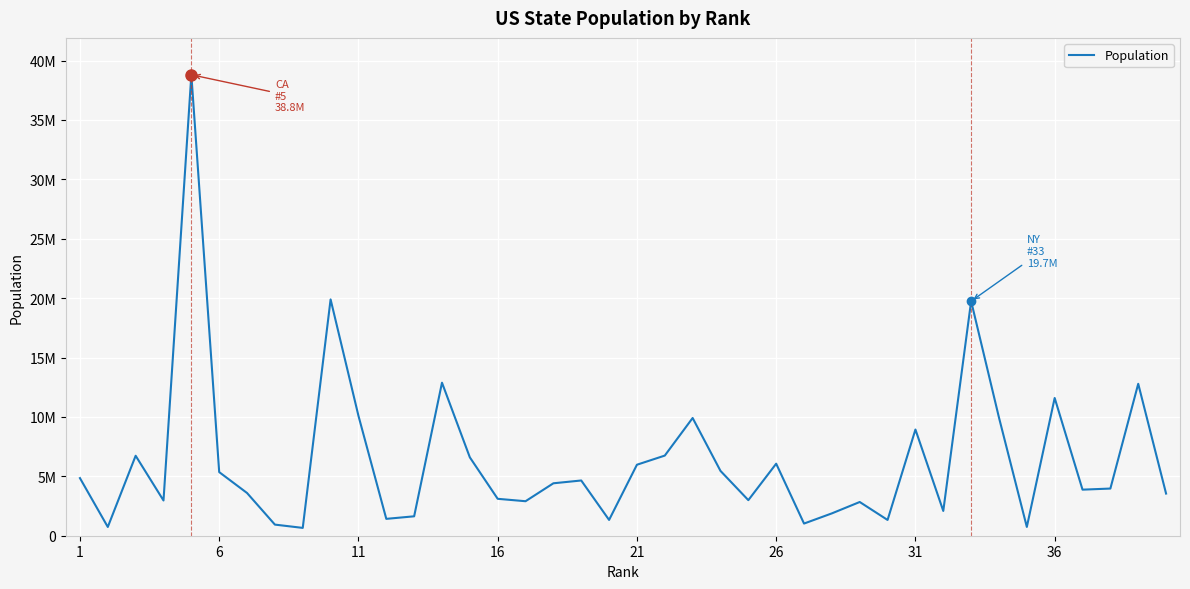

Does the chart have visible grid lines?

Yes